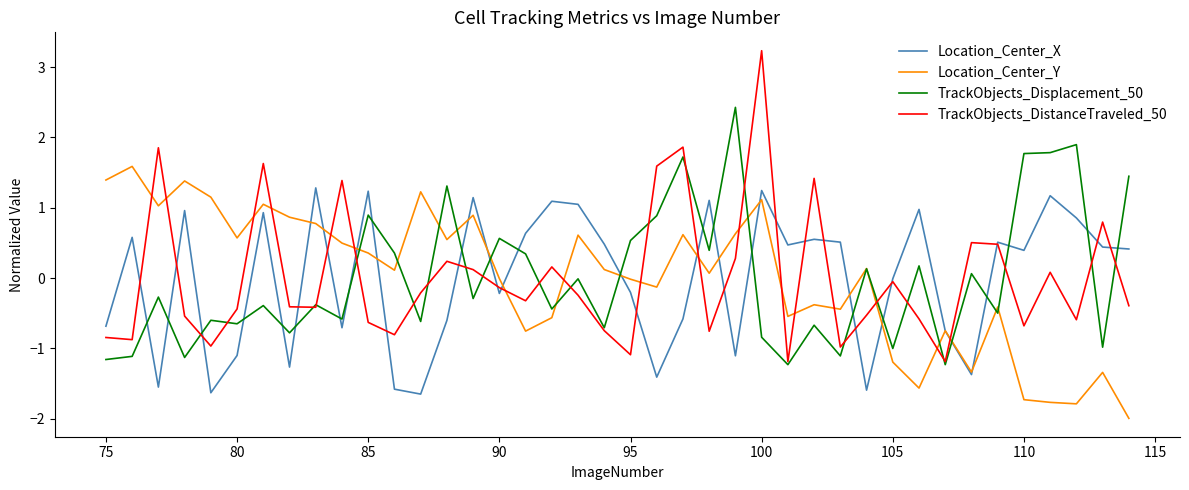

Rank the series by their maximum value, from lowest to highest.

Location_Center_X, Location_Center_Y, TrackObjects_Displacement_50, TrackObjects_DistanceTraveled_50